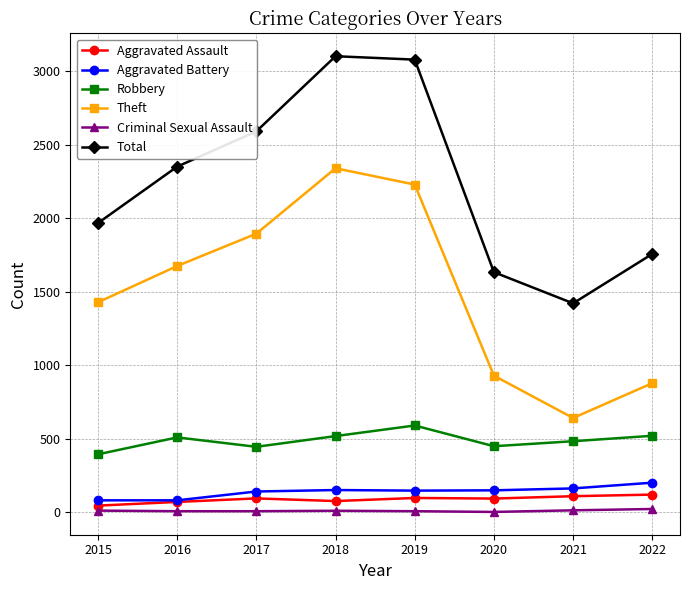

What is the maximum value shown in the chart?

3103